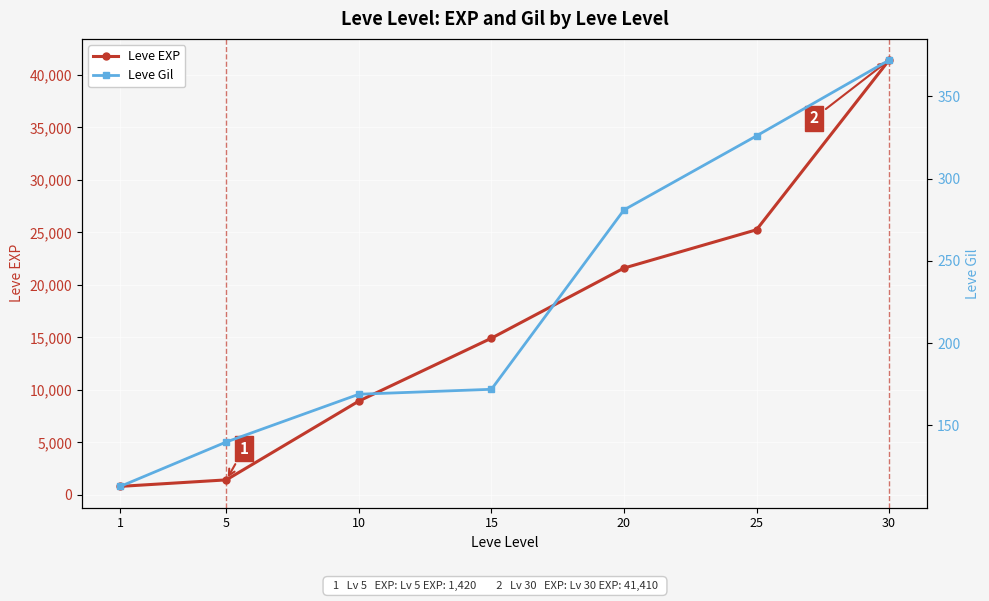

What is the sum of all Leve Gil values?

1573